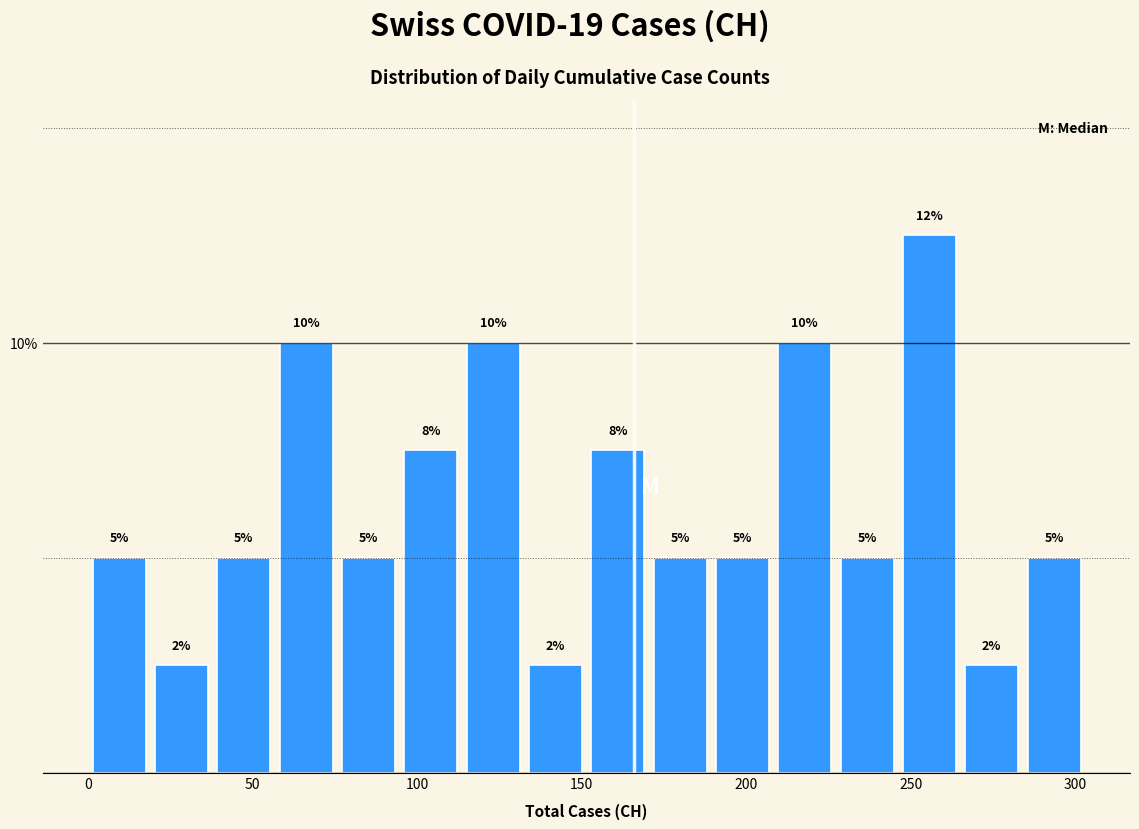

Read against the x-axis, roughly where is the centre of the tallest bar?

255